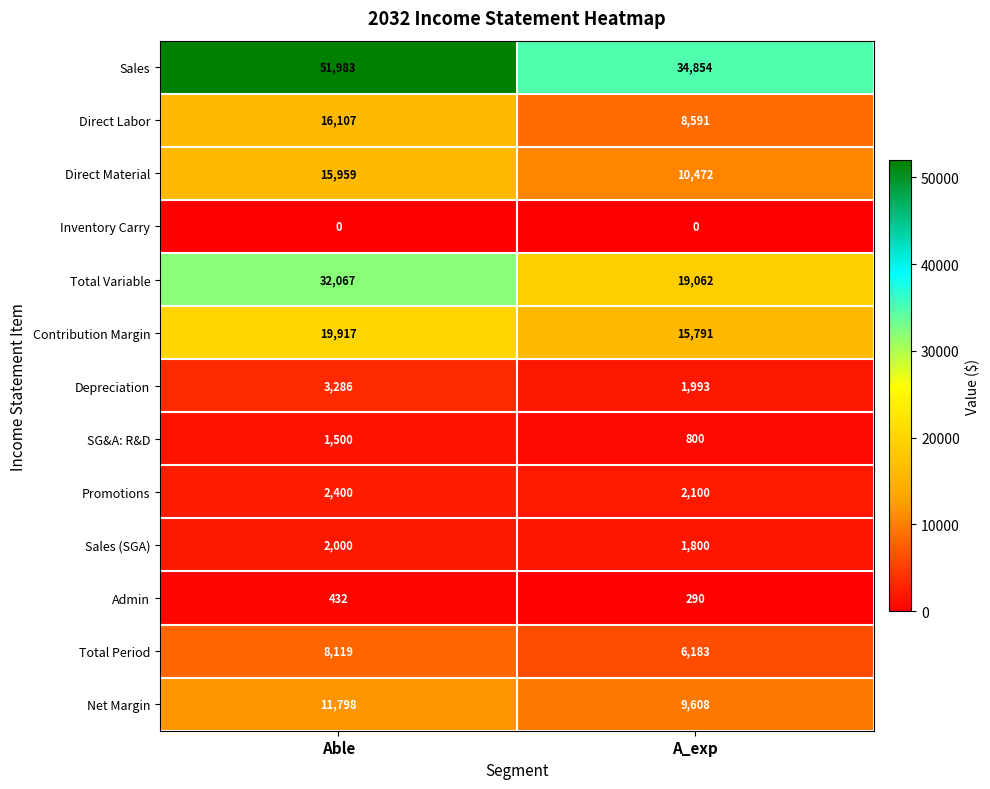

What is the difference between the maximum and minimum values in the Admin series?

142